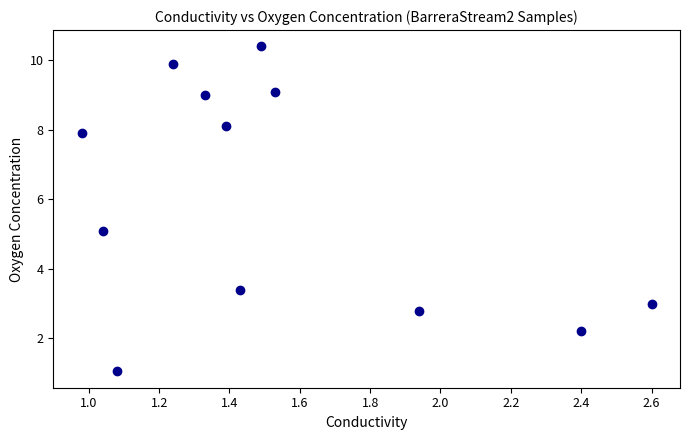

What is the average Y value?

6.0